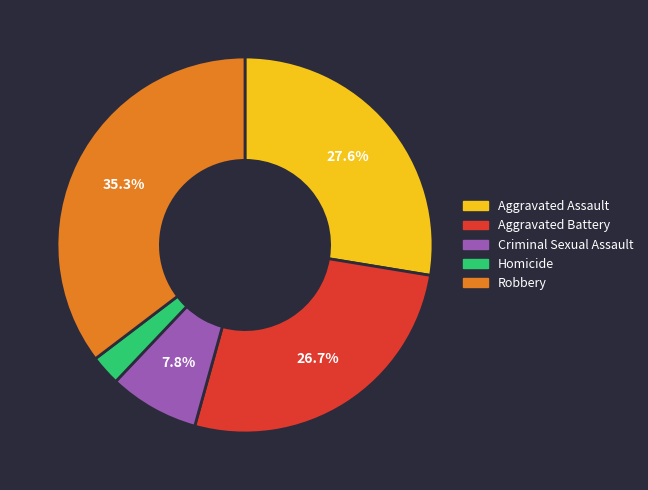

True or false: Aggravated Assault accounts for 16% of the total.

False